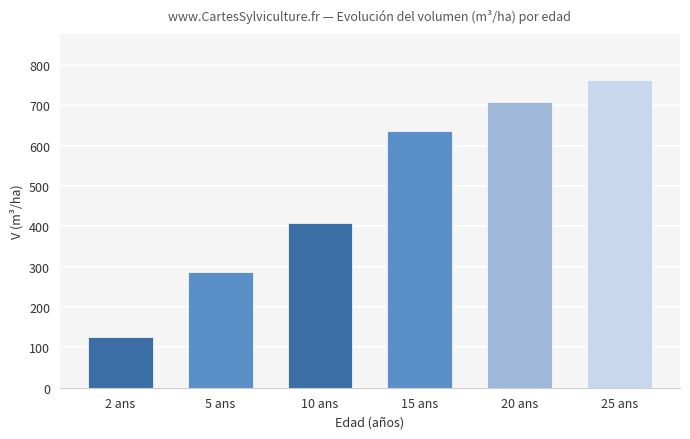

Is it true that the value at 15 ans is 635.6?

True